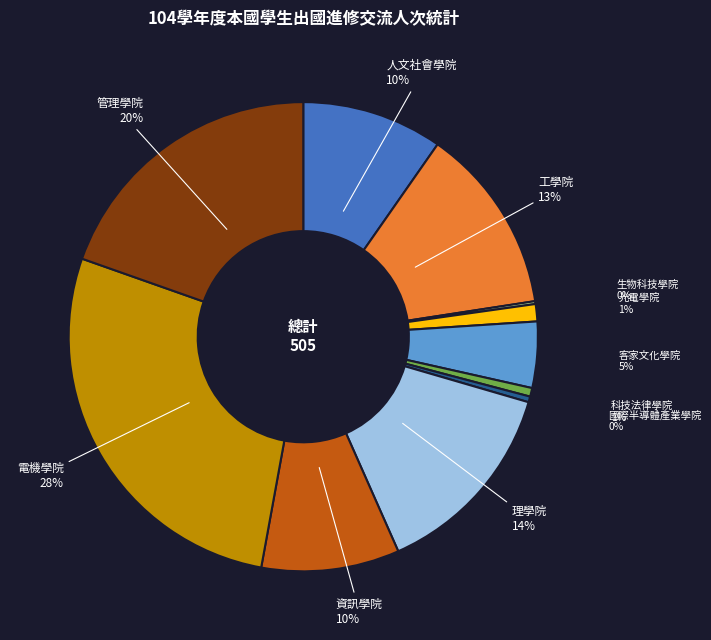

Combined, do 科技法律學院 and 國際半導體產業學院 account for over 50%?

No